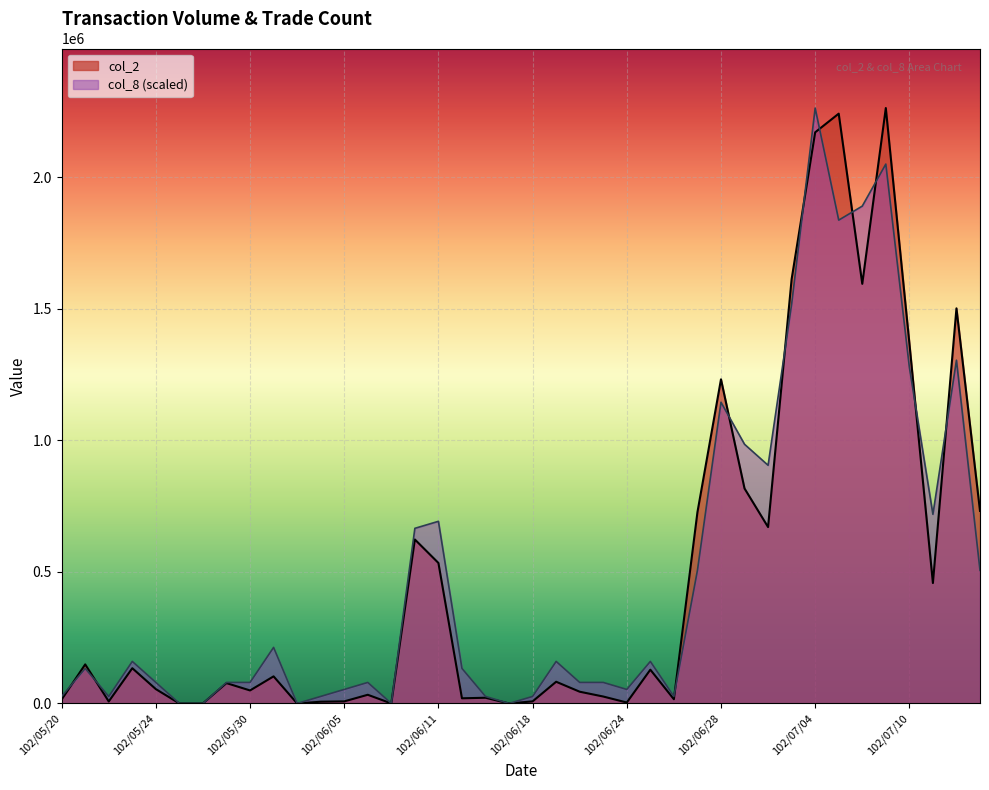

Rank the categories by col_2 value from lowest to highest.

102/05/27, 102/05/28, 102/06/03, 102/06/07, 102/06/17, 102/06/24, 102/06/04, 102/05/22, 102/06/05, 102/06/18, 102/05/20, 102/06/26, 102/06/13, 102/06/14, 102/06/21, 102/06/06, 102/06/20, 102/05/30, 102/05/24, 102/05/29, 102/06/19, 102/05/31, 102/06/25, 102/05/23, 102/05/21, 102/07/11, 102/06/11, 102/06/10, 102/07/02, 102/06/27, 102/07/15, 102/07/01, 102/06/28, 102/07/10, 102/07/12, 102/07/08, 102/07/03, 102/07/04, 102/07/05, 102/07/09